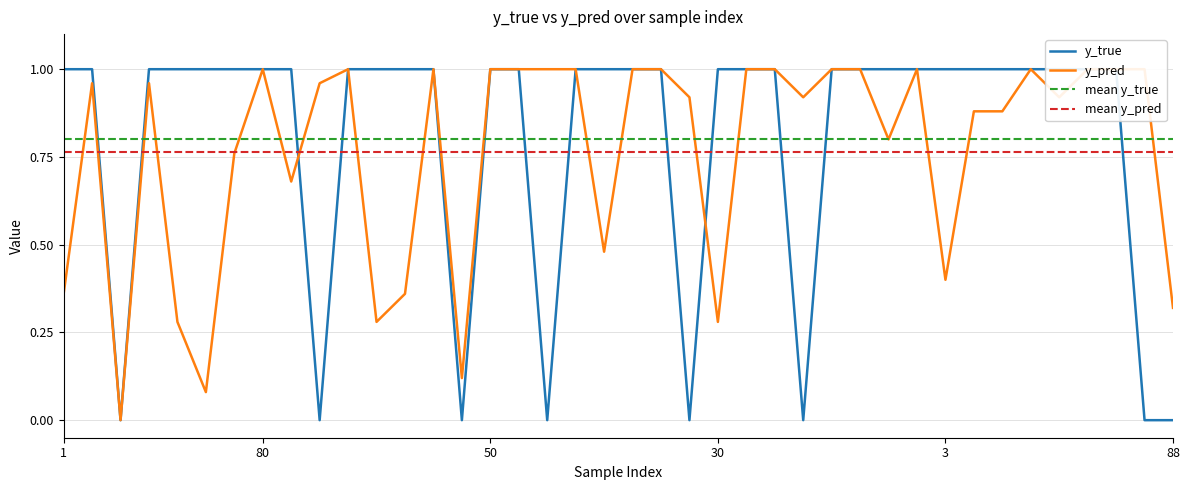

Count the y_true values in the range 1 to 2.

32